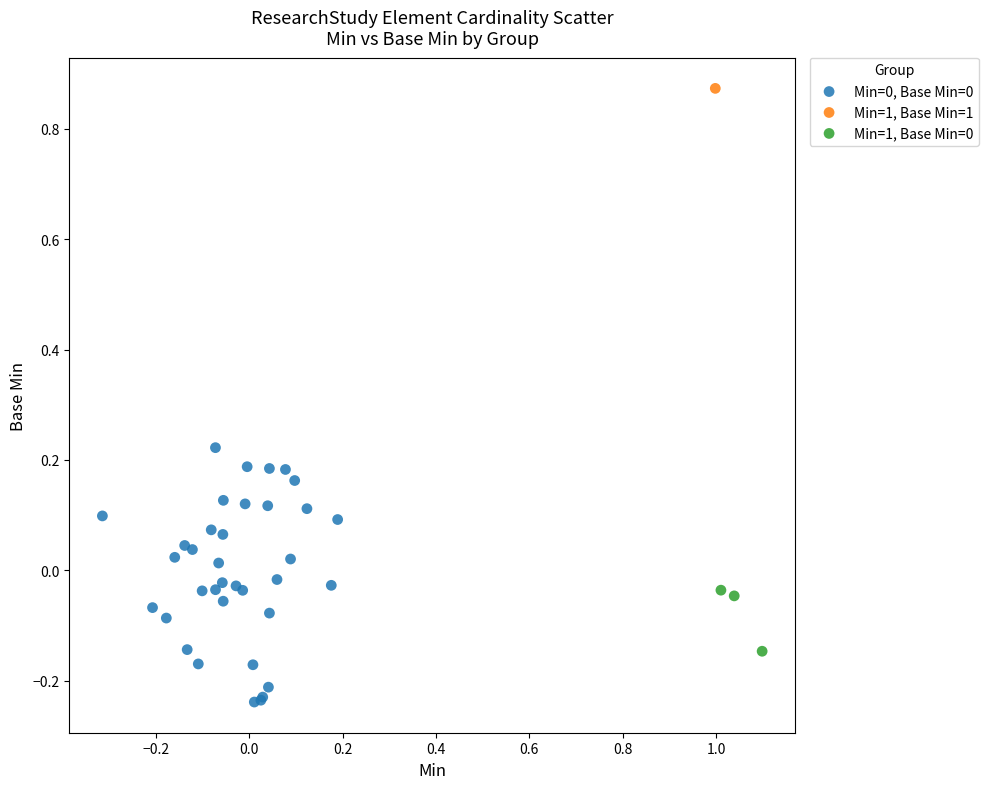

Which series reaches the maximum Y coordinate?

Min=1, Base Min=1